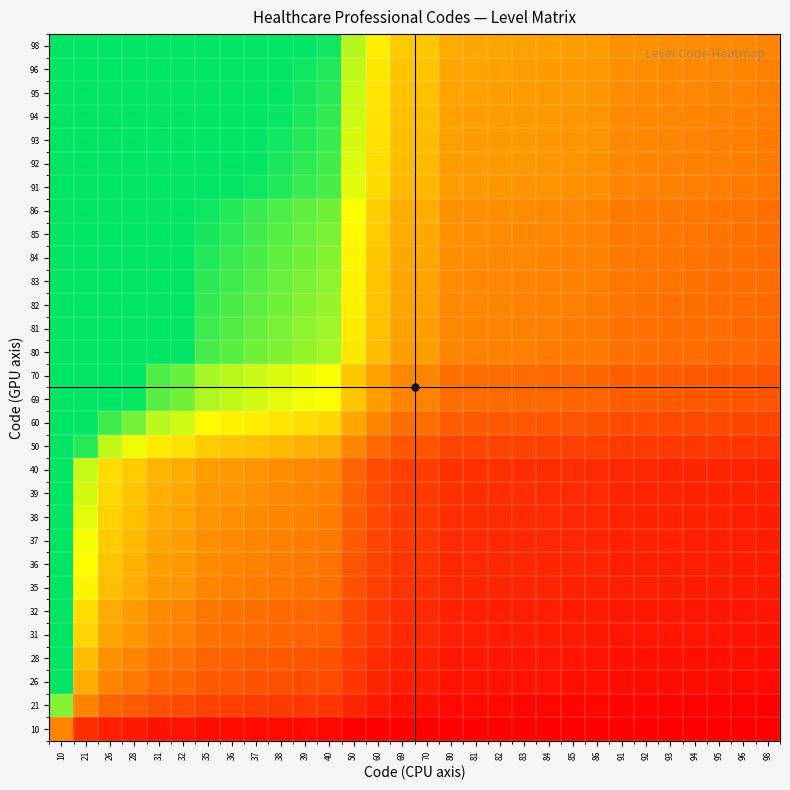

Reading left to right, list all the values displayed in this chart.

10: 10=1.0	21=0.5	26=0.4	28=0.4	31=0.3	32=0.3	35=0.3	36=0.3	37=0.3	38=0.3	39=0.3	40=0.2	50=0.2	60=0.2	69=0.1	70=0.1	80=0.1	81=0.1	82=0.1	83=0.1	84=0.1	85=0.1	86=0.1	91=0.1	92=0.1	93=0.1	94=0.1	95=0.1	96=0.1	98=0.1
21: 10=2.1	21=1.0	26=0.8	28=0.8	31=0.7	32=0.7	35=0.6	36=0.6	37=0.6	38=0.6	39=0.5	40=0.5	50=0.4	60=0.3	69=0.3	70=0.3	80=0.3	81=0.3	82=0.3	83=0.3	84=0.2	85=0.2	86=0.2	91=0.2	92=0.2	93=0.2	94=0.2	95=0.2	96=0.2	98=0.2
26: 10=2.6	21=1.2	26=1.0	28=0.9	31=0.8	32=0.8	35=0.7	36=0.7	37=0.7	38=0.7	39=0.7	40=0.7	50=0.5	60=0.4	69=0.4	70=0.4	80=0.3	81=0.3	82=0.3	83=0.3	84=0.3	85=0.3	86=0.3	91=0.3	92=0.3	93=0.3	94=0.3	95=0.3	96=0.3	98=0.3
28: 10=2.8	21=1.3	26=1.1	28=1.0	31=0.9	32=0.9	35=0.8	36=0.8	37=0.8	38=0.7	39=0.7	40=0.7	50=0.6	60=0.5	69=0.4	70=0.4	80=0.3	81=0.3	82=0.3	83=0.3	84=0.3	85=0.3	86=0.3	91=0.3	92=0.3	93=0.3	94=0.3	95=0.3	96=0.3	98=0.3
31: 10=3.1	21=1.5	26=1.2	28=1.1	31=1.0	32=1.0	35=0.9	36=0.9	37=0.8	38=0.8	39=0.8	40=0.8	50=0.6	60=0.5	69=0.4	70=0.4	80=0.4	81=0.4	82=0.4	83=0.4	84=0.4	85=0.4	86=0.4	91=0.3	92=0.3	93=0.3	94=0.3	95=0.3	96=0.3	98=0.3
32: 10=3.2	21=1.5	26=1.2	28=1.1	31=1.0	32=1.0	35=0.9	36=0.9	37=0.9	38=0.8	39=0.8	40=0.8	50=0.6	60=0.5	69=0.5	70=0.5	80=0.4	81=0.4	82=0.4	83=0.4	84=0.4	85=0.4	86=0.4	91=0.4	92=0.3	93=0.3	94=0.3	95=0.3	96=0.3	98=0.3
35: 10=3.5	21=1.7	26=1.3	28=1.2	31=1.1	32=1.1	35=1.0	36=1.0	37=0.9	38=0.9	39=0.9	40=0.9	50=0.7	60=0.6	69=0.5	70=0.5	80=0.4	81=0.4	82=0.4	83=0.4	84=0.4	85=0.4	86=0.4	91=0.4	92=0.4	93=0.4	94=0.4	95=0.4	96=0.4	98=0.4
36: 10=3.6	21=1.7	26=1.4	28=1.3	31=1.2	32=1.1	35=1.0	36=1.0	37=1.0	38=0.9	39=0.9	40=0.9	50=0.7	60=0.6	69=0.5	70=0.5	80=0.5	81=0.4	82=0.4	83=0.4	84=0.4	85=0.4	86=0.4	91=0.4	92=0.4	93=0.4	94=0.4	95=0.4	96=0.4	98=0.4
37: 10=3.7	21=1.8	26=1.4	28=1.3	31=1.2	32=1.2	35=1.1	36=1.0	37=1.0	38=1.0	39=0.9	40=0.9	50=0.7	60=0.6	69=0.5	70=0.5	80=0.5	81=0.5	82=0.5	83=0.4	84=0.4	85=0.4	86=0.4	91=0.4	92=0.4	93=0.4	94=0.4	95=0.4	96=0.4	98=0.4
38: 10=3.8	21=1.8	26=1.5	28=1.4	31=1.2	32=1.2	35=1.1	36=1.1	37=1.0	38=1.0	39=1.0	40=0.9	50=0.8	60=0.6	69=0.6	70=0.5	80=0.5	81=0.5	82=0.5	83=0.5	84=0.5	85=0.4	86=0.4	91=0.4	92=0.4	93=0.4	94=0.4	95=0.4	96=0.4	98=0.4
39: 10=3.9	21=1.9	26=1.5	28=1.4	31=1.3	32=1.2	35=1.1	36=1.1	37=1.1	38=1.0	39=1.0	40=1.0	50=0.8	60=0.7	69=0.6	70=0.6	80=0.5	81=0.5	82=0.5	83=0.5	84=0.5	85=0.5	86=0.5	91=0.4	92=0.4	93=0.4	94=0.4	95=0.4	96=0.4	98=0.4
40: 10=4.0	21=1.9	26=1.5	28=1.4	31=1.3	32=1.2	35=1.1	36=1.1	37=1.1	38=1.1	39=1.0	40=1.0	50=0.8	60=0.7	69=0.6	70=0.6	80=0.5	81=0.5	82=0.5	83=0.5	84=0.5	85=0.5	86=0.5	91=0.4	92=0.4	93=0.4	94=0.4	95=0.4	96=0.4	98=0.4
50: 10=5.0	21=2.4	26=1.9	28=1.8	31=1.6	32=1.6	35=1.4	36=1.4	37=1.4	38=1.3	39=1.3	40=1.2	50=1.0	60=0.8	69=0.7	70=0.7	80=0.6	81=0.6	82=0.6	83=0.6	84=0.6	85=0.6	86=0.6	91=0.5	92=0.5	93=0.5	94=0.5	95=0.5	96=0.5	98=0.5
60: 10=6.0	21=2.9	26=2.3	28=2.1	31=1.9	32=1.9	35=1.7	36=1.7	37=1.6	38=1.6	39=1.5	40=1.5	50=1.2	60=1.0	69=0.9	70=0.9	80=0.8	81=0.7	82=0.7	83=0.7	84=0.7	85=0.7	86=0.7	91=0.7	92=0.7	93=0.6	94=0.6	95=0.6	96=0.6	98=0.6
69: 10=6.9	21=3.3	26=2.7	28=2.5	31=2.2	32=2.2	35=2.0	36=1.9	37=1.9	38=1.8	39=1.8	40=1.7	50=1.4	60=1.1	69=1.0	70=1.0	80=0.9	81=0.9	82=0.8	83=0.8	84=0.8	85=0.8	86=0.8	91=0.8	92=0.8	93=0.7	94=0.7	95=0.7	96=0.7	98=0.7
70: 10=7.0	21=3.3	26=2.7	28=2.5	31=2.3	32=2.2	35=2.0	36=1.9	37=1.9	38=1.8	39=1.8	40=1.8	50=1.4	60=1.2	69=1.0	70=1.0	80=0.9	81=0.9	82=0.9	83=0.8	84=0.8	85=0.8	86=0.8	91=0.8	92=0.8	93=0.8	94=0.7	95=0.7	96=0.7	98=0.7
80: 10=8.0	21=3.8	26=3.1	28=2.9	31=2.6	32=2.5	35=2.3	36=2.2	37=2.2	38=2.1	39=2.1	40=2.0	50=1.6	60=1.3	69=1.2	70=1.1	80=1.0	81=1.0	82=1.0	83=1.0	84=1.0	85=0.9	86=0.9	91=0.9	92=0.9	93=0.9	94=0.9	95=0.8	96=0.8	98=0.8
81: 10=8.1	21=3.9	26=3.1	28=2.9	31=2.6	32=2.5	35=2.3	36=2.2	37=2.2	38=2.1	39=2.1	40=2.0	50=1.6	60=1.4	69=1.2	70=1.2	80=1.0	81=1.0	82=1.0	83=1.0	84=1.0	85=1.0	86=0.9	91=0.9	92=0.9	93=0.9	94=0.9	95=0.9	96=0.8	98=0.8
82: 10=8.2	21=3.9	26=3.2	28=2.9	31=2.6	32=2.6	35=2.3	36=2.3	37=2.2	38=2.2	39=2.1	40=2.0	50=1.6	60=1.4	69=1.2	70=1.2	80=1.0	81=1.0	82=1.0	83=1.0	84=1.0	85=1.0	86=1.0	91=0.9	92=0.9	93=0.9	94=0.9	95=0.9	96=0.9	98=0.8
83: 10=8.3	21=4.0	26=3.2	28=3.0	31=2.7	32=2.6	35=2.4	36=2.3	37=2.2	38=2.2	39=2.1	40=2.1	50=1.7	60=1.4	69=1.2	70=1.2	80=1.0	81=1.0	82=1.0	83=1.0	84=1.0	85=1.0	86=1.0	91=0.9	92=0.9	93=0.9	94=0.9	95=0.9	96=0.9	98=0.8
84: 10=8.4	21=4.0	26=3.2	28=3.0	31=2.7	32=2.6	35=2.4	36=2.3	37=2.3	38=2.2	39=2.2	40=2.1	50=1.7	60=1.4	69=1.2	70=1.2	80=1.1	81=1.0	82=1.0	83=1.0	84=1.0	85=1.0	86=1.0	91=0.9	92=0.9	93=0.9	94=0.9	95=0.9	96=0.9	98=0.9
85: 10=8.5	21=4.0	26=3.3	28=3.0	31=2.7	32=2.7	35=2.4	36=2.4	37=2.3	38=2.2	39=2.2	40=2.1	50=1.7	60=1.4	69=1.2	70=1.2	80=1.1	81=1.0	82=1.0	83=1.0	84=1.0	85=1.0	86=1.0	91=0.9	92=0.9	93=0.9	94=0.9	95=0.9	96=0.9	98=0.9
86: 10=8.6	21=4.1	26=3.3	28=3.1	31=2.8	32=2.7	35=2.5	36=2.4	37=2.3	38=2.3	39=2.2	40=2.1	50=1.7	60=1.4	69=1.2	70=1.2	80=1.1	81=1.1	82=1.0	83=1.0	84=1.0	85=1.0	86=1.0	91=0.9	92=0.9	93=0.9	94=0.9	95=0.9	96=0.9	98=0.9
91: 10=9.1	21=4.3	26=3.5	28=3.2	31=2.9	32=2.8	35=2.6	36=2.5	37=2.5	38=2.4	39=2.3	40=2.3	50=1.8	60=1.5	69=1.3	70=1.3	80=1.1	81=1.1	82=1.1	83=1.1	84=1.1	85=1.1	86=1.1	91=1.0	92=1.0	93=1.0	94=1.0	95=1.0	96=0.9	98=0.9
92: 10=9.2	21=4.4	26=3.5	28=3.3	31=3.0	32=2.9	35=2.6	36=2.6	37=2.5	38=2.4	39=2.4	40=2.3	50=1.8	60=1.5	69=1.3	70=1.3	80=1.1	81=1.1	82=1.1	83=1.1	84=1.1	85=1.1	86=1.1	91=1.0	92=1.0	93=1.0	94=1.0	95=1.0	96=1.0	98=0.9
93: 10=9.3	21=4.4	26=3.6	28=3.3	31=3.0	32=2.9	35=2.7	36=2.6	37=2.5	38=2.4	39=2.4	40=2.3	50=1.9	60=1.6	69=1.3	70=1.3	80=1.2	81=1.1	82=1.1	83=1.1	84=1.1	85=1.1	86=1.1	91=1.0	92=1.0	93=1.0	94=1.0	95=1.0	96=1.0	98=0.9
94: 10=9.4	21=4.5	26=3.6	28=3.4	31=3.0	32=2.9	35=2.7	36=2.6	37=2.5	38=2.5	39=2.4	40=2.4	50=1.9	60=1.6	69=1.4	70=1.3	80=1.2	81=1.2	82=1.1	83=1.1	84=1.1	85=1.1	86=1.1	91=1.0	92=1.0	93=1.0	94=1.0	95=1.0	96=1.0	98=1.0
95: 10=9.5	21=4.5	26=3.7	28=3.4	31=3.1	32=3.0	35=2.7	36=2.6	37=2.6	38=2.5	39=2.4	40=2.4	50=1.9	60=1.6	69=1.4	70=1.4	80=1.2	81=1.2	82=1.2	83=1.1	84=1.1	85=1.1	86=1.1	91=1.0	92=1.0	93=1.0	94=1.0	95=1.0	96=1.0	98=1.0
96: 10=9.6	21=4.6	26=3.7	28=3.4	31=3.1	32=3.0	35=2.7	36=2.7	37=2.6	38=2.5	39=2.5	40=2.4	50=1.9	60=1.6	69=1.4	70=1.4	80=1.2	81=1.2	82=1.2	83=1.2	84=1.1	85=1.1	86=1.1	91=1.1	92=1.0	93=1.0	94=1.0	95=1.0	96=1.0	98=1.0
98: 10=9.8	21=4.7	26=3.8	28=3.5	31=3.2	32=3.1	35=2.8	36=2.7	37=2.6	38=2.6	39=2.5	40=2.5	50=2.0	60=1.6	69=1.4	70=1.4	80=1.2	81=1.2	82=1.2	83=1.2	84=1.2	85=1.2	86=1.1	91=1.1	92=1.1	93=1.1	94=1.0	95=1.0	96=1.0	98=1.0